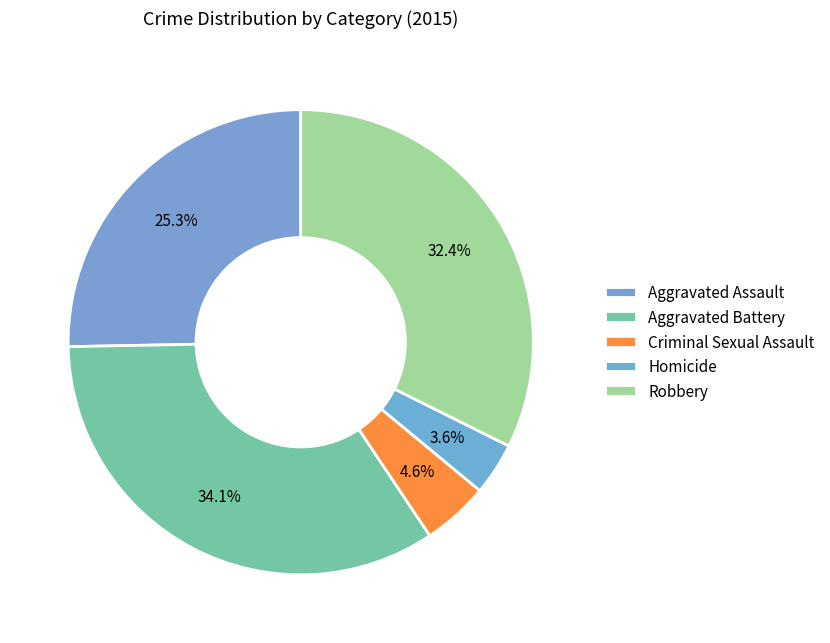

Does Aggravated Assault represent more than half of the total?

No